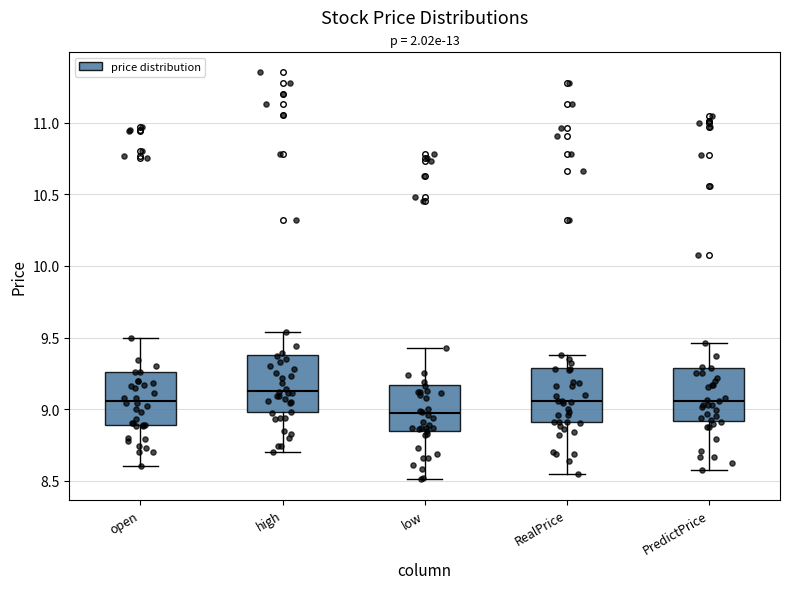

Where does the median line of the box for high sit on the y-axis? The values are not printed on the chart, so give them approximately, as read against the axis.

9.15